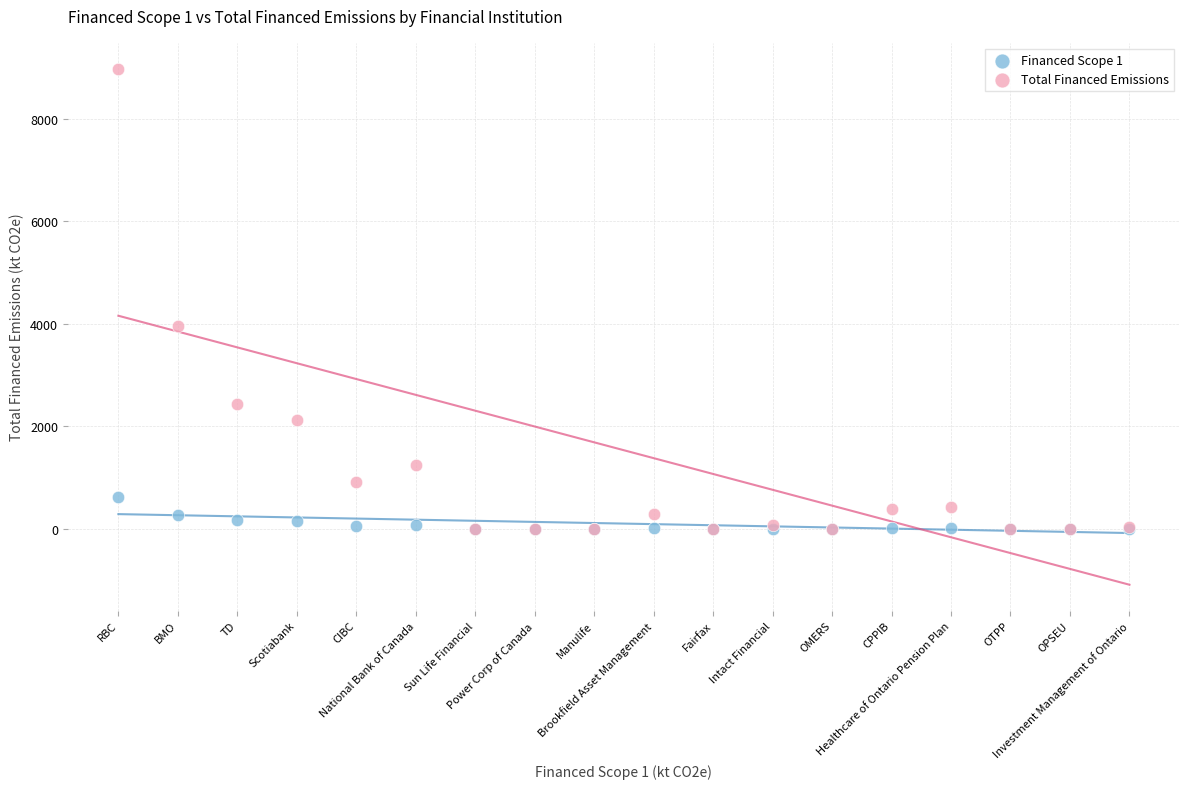

Across all series, what Y value is closest to 4486?

3955.6